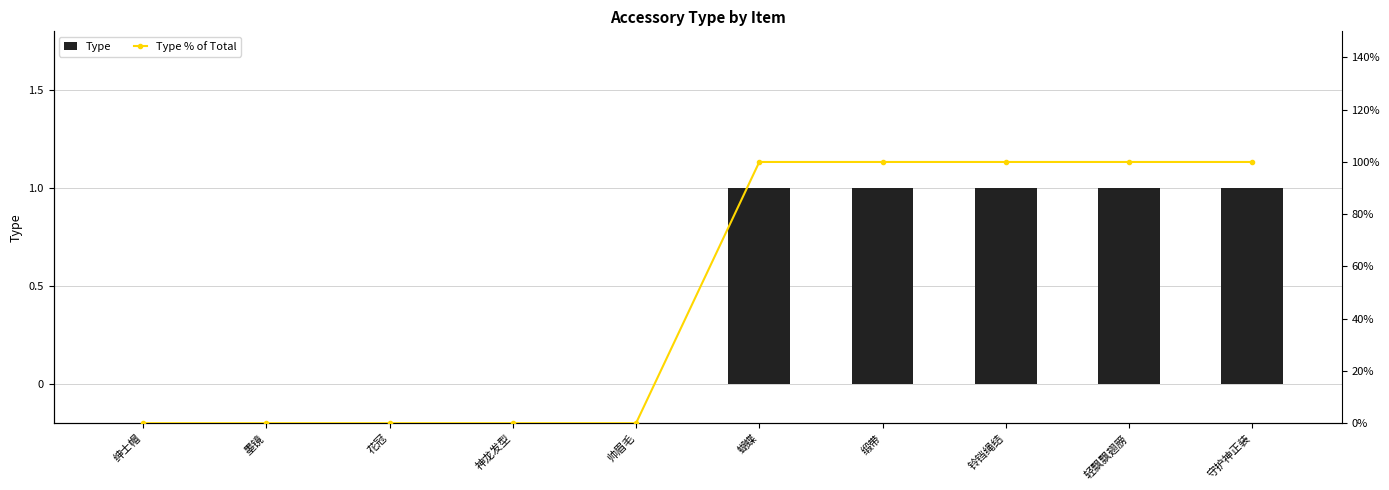

Between 墨镜 and 帅眉毛, which is larger?

墨镜